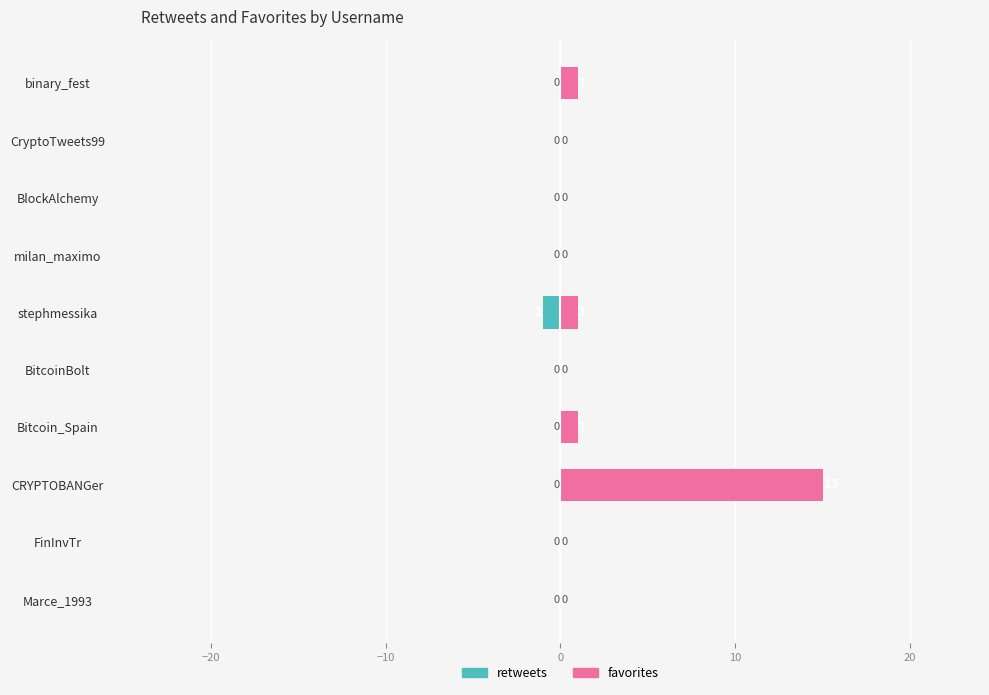

What is the difference between the maximum and minimum values in the favorites series?

15